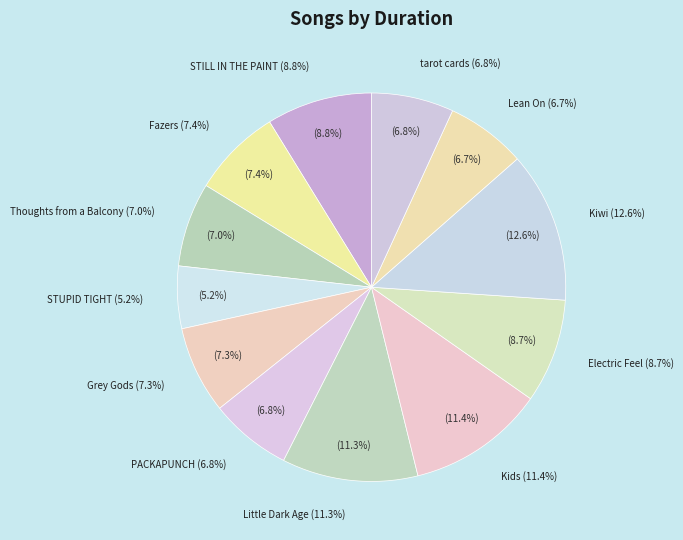

To the nearest percent, what percentage of the pie is Lean On?

7%